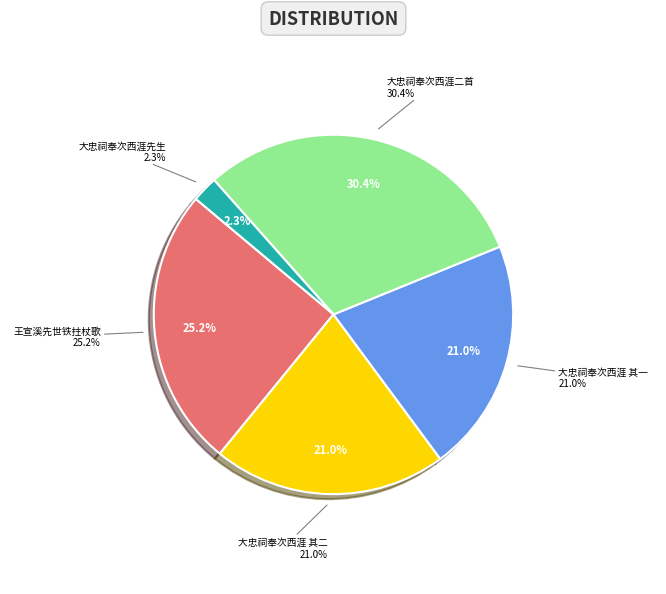

How many segments does this pie chart have?

5